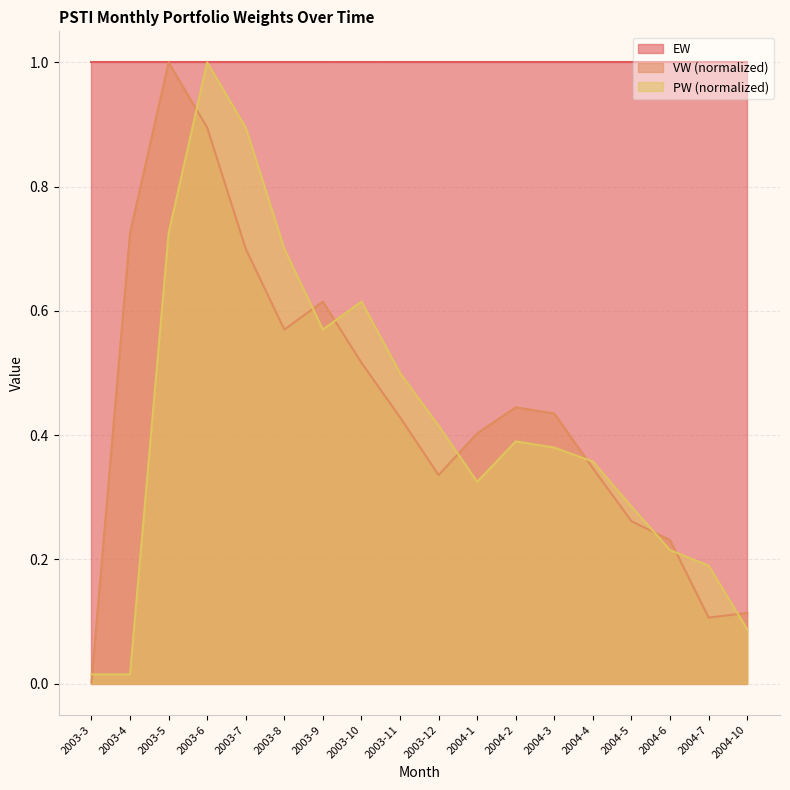

The PW series shows 0.4 at 2003-12. True or false?

True